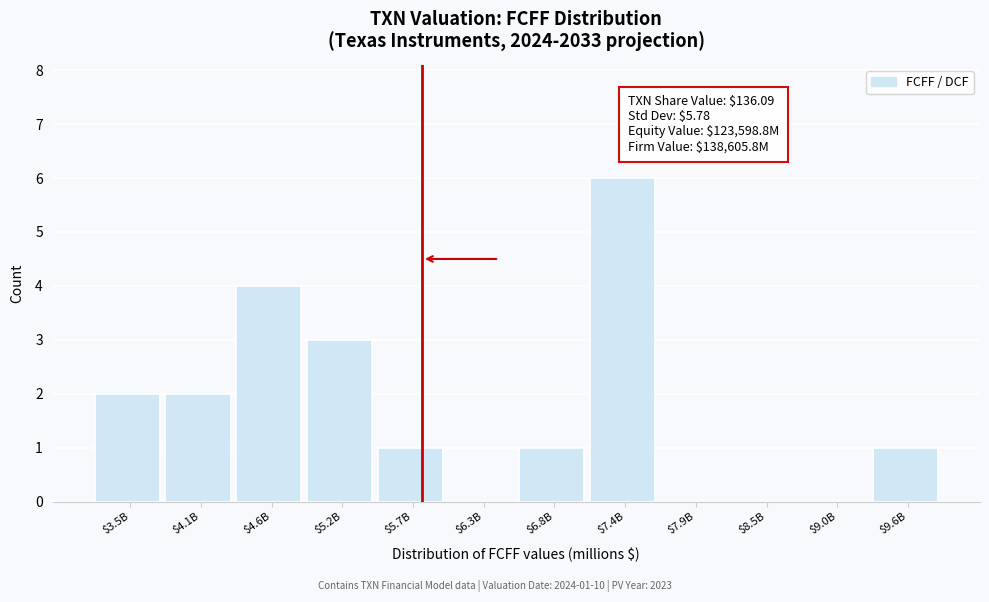

Which category has the highest value across all series?

$7.4B